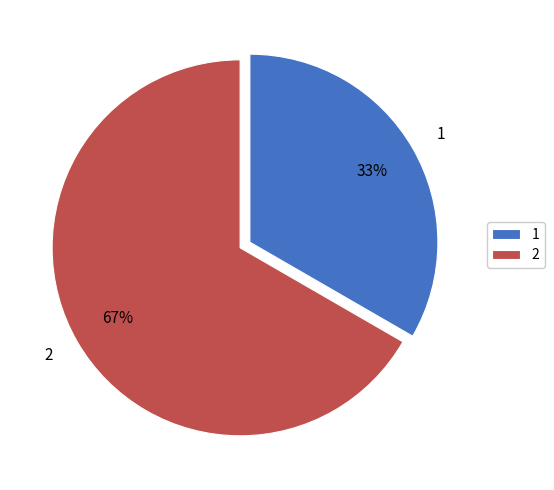

What is the largest slice in the pie chart?

2